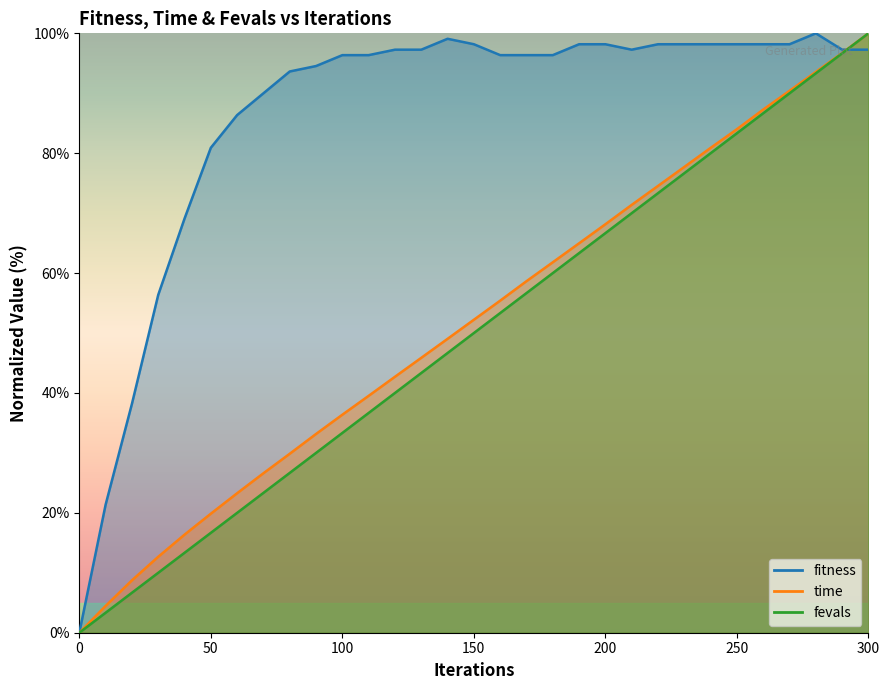

Does the chart have visible grid lines?

No